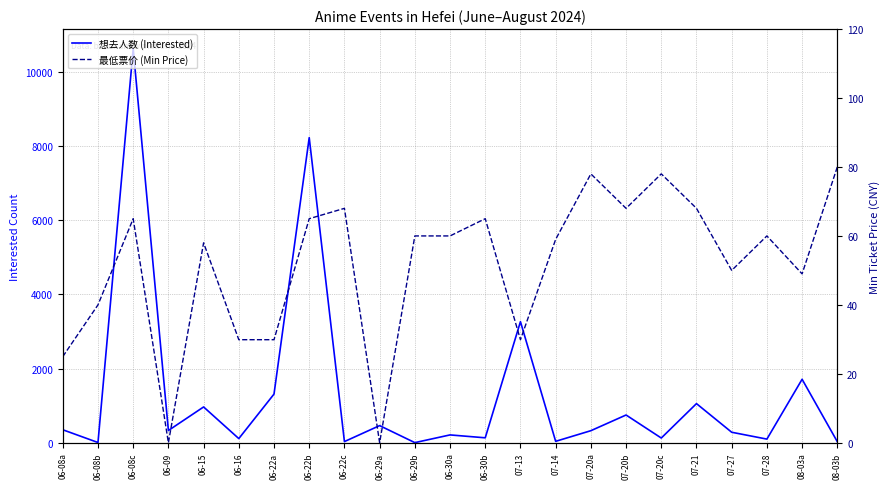

Between which two adjacent categories do 想去人数 (Interested) and 最低票价 (Min Price) first intersect?

06-08a and 06-08b